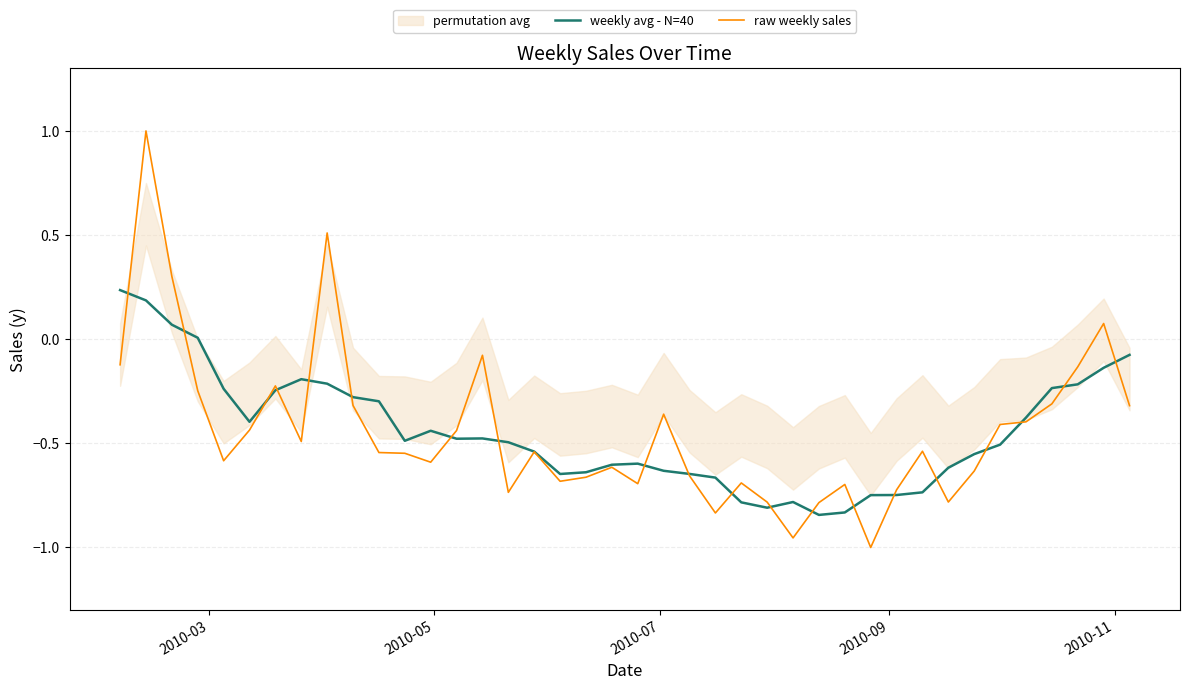

What is the highest value of the raw weekly sales series?

1.0